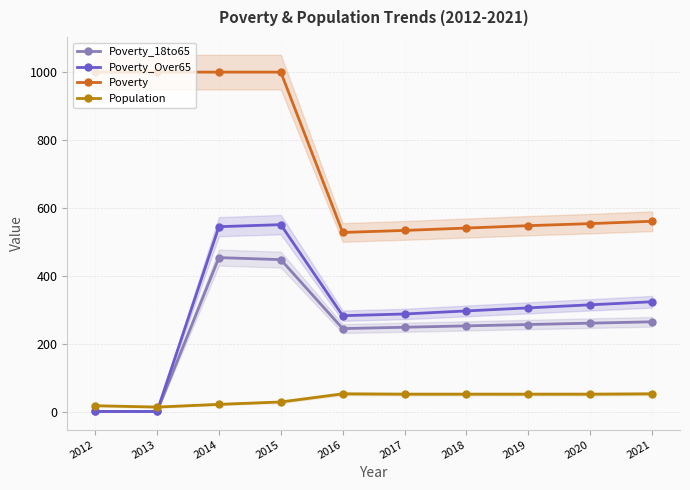

Is this an area chart (filled region under the line)?

No